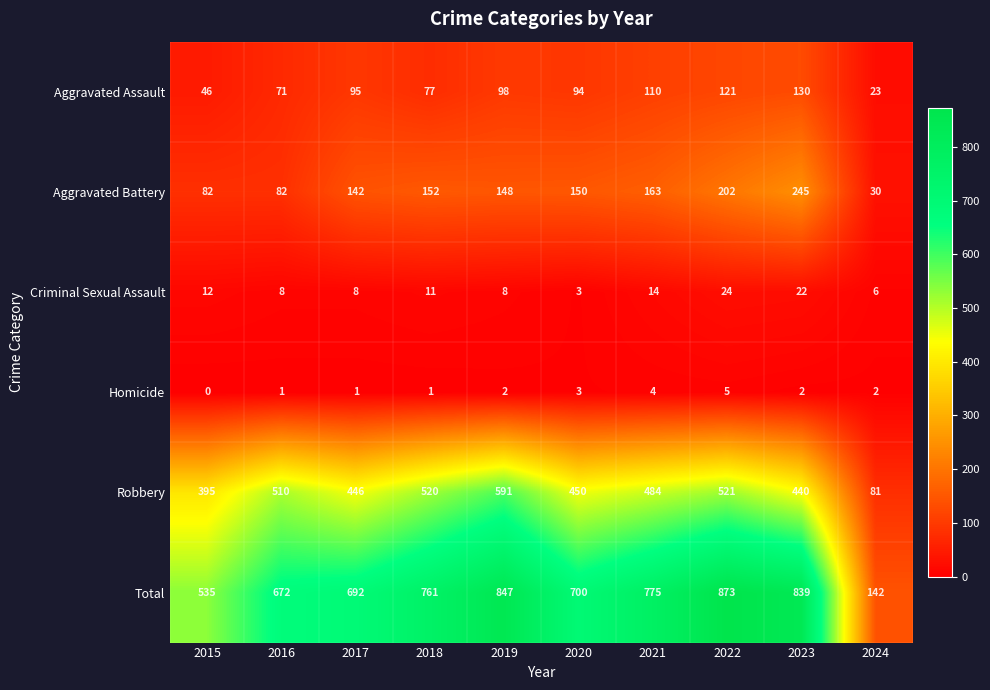

What is the difference between the second highest and second lowest values in the Criminal Sexual Assault series?

16